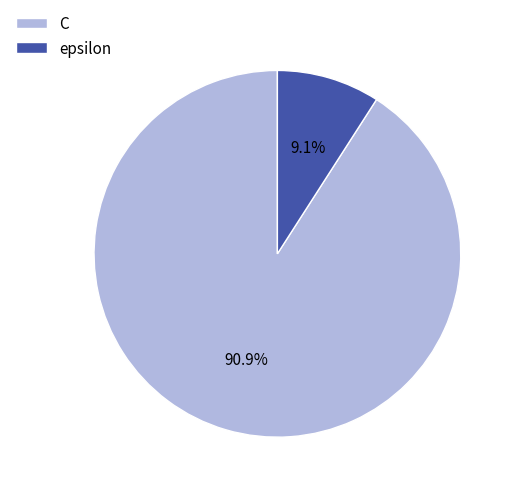

True or false: epsilon accounts for 3% of the total.

False